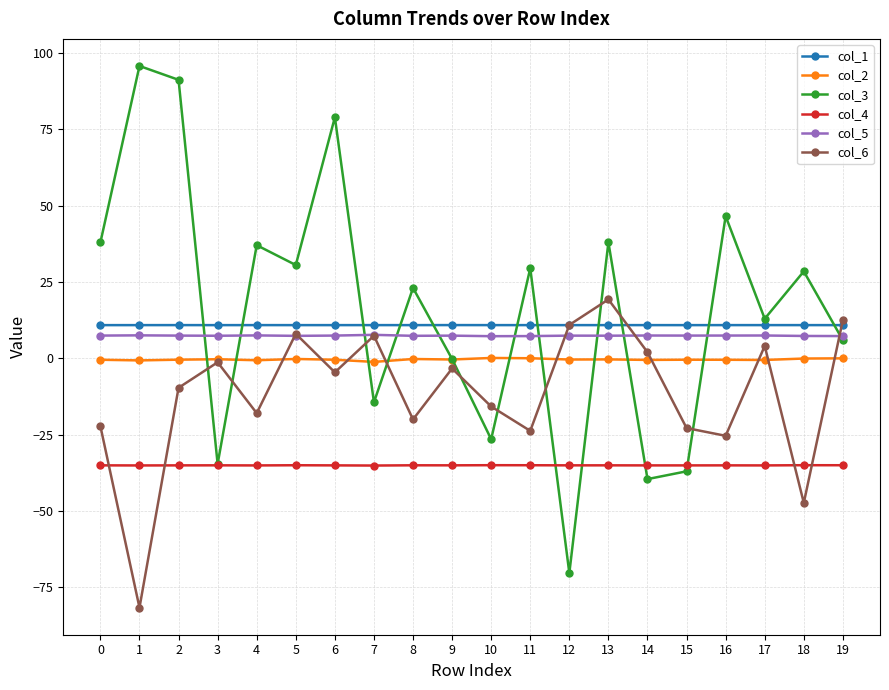

True or false: col_4 and col_6 cross at least once.

True